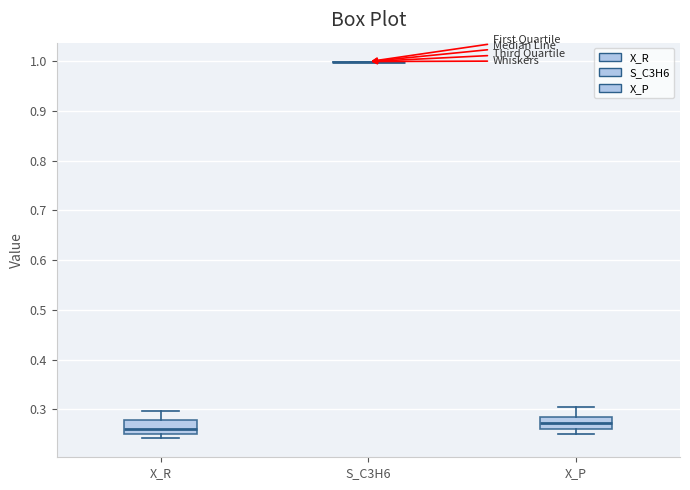

Reading left to right, transcribe this box plot: for each box, give where its median line is, the range the box spans, and where its two whiskers end, as read against the y-axis. The values are not printed on the chart, so give them approximately, as read against the axis.

X_R: median 0.26, box 0.25 to 0.28, whiskers 0.24 to 0.30
S_C3H6: box collapsed to a line at 1.00, whiskers 1.00 to 1.00
X_P: median 0.27, box 0.26 to 0.29, whiskers 0.25 to 0.30